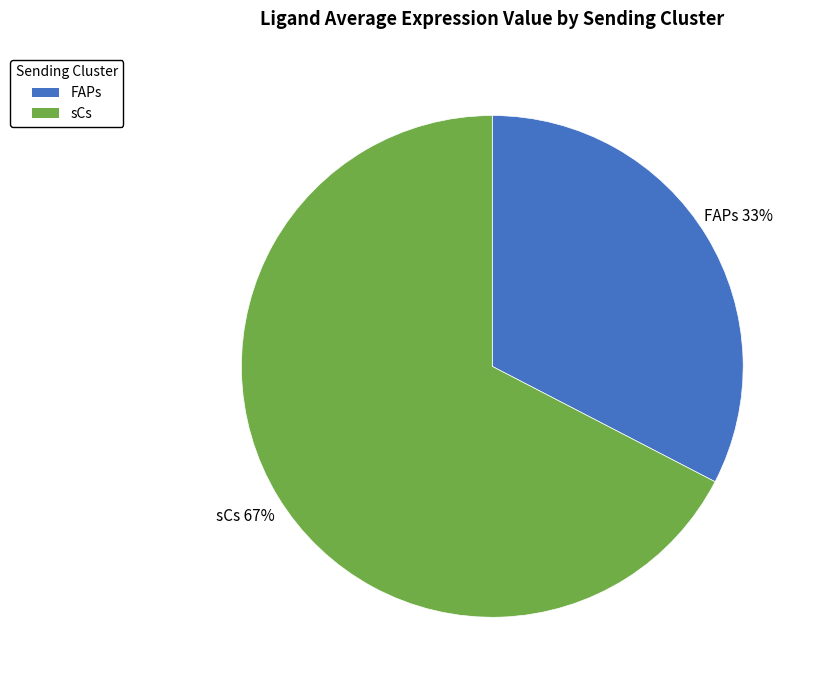

Which slice is the smallest?

FAPs